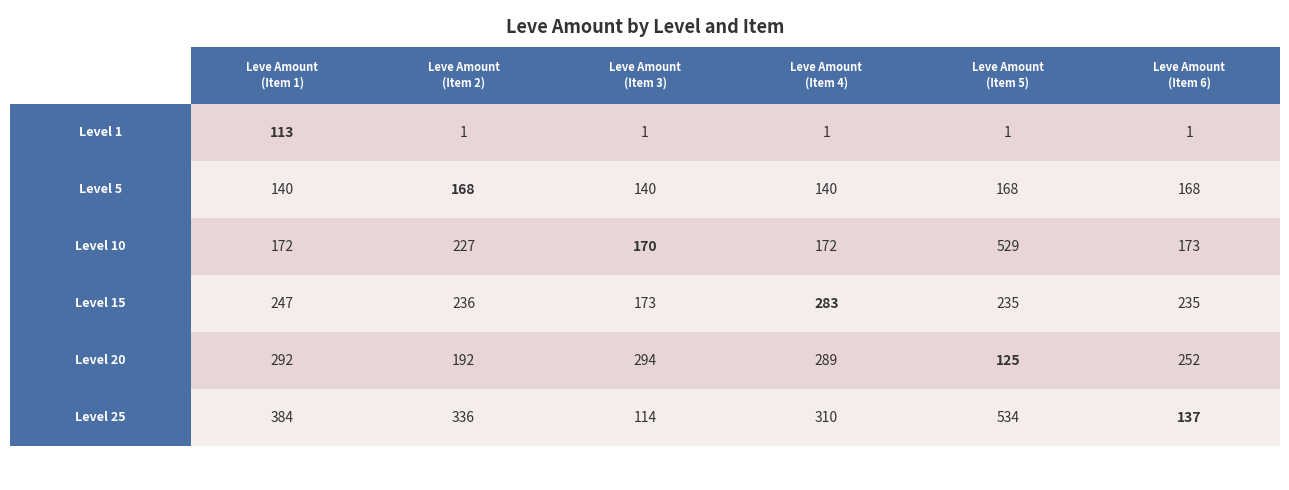

What is the sum of the Level 1 values at 3 and 2?

2